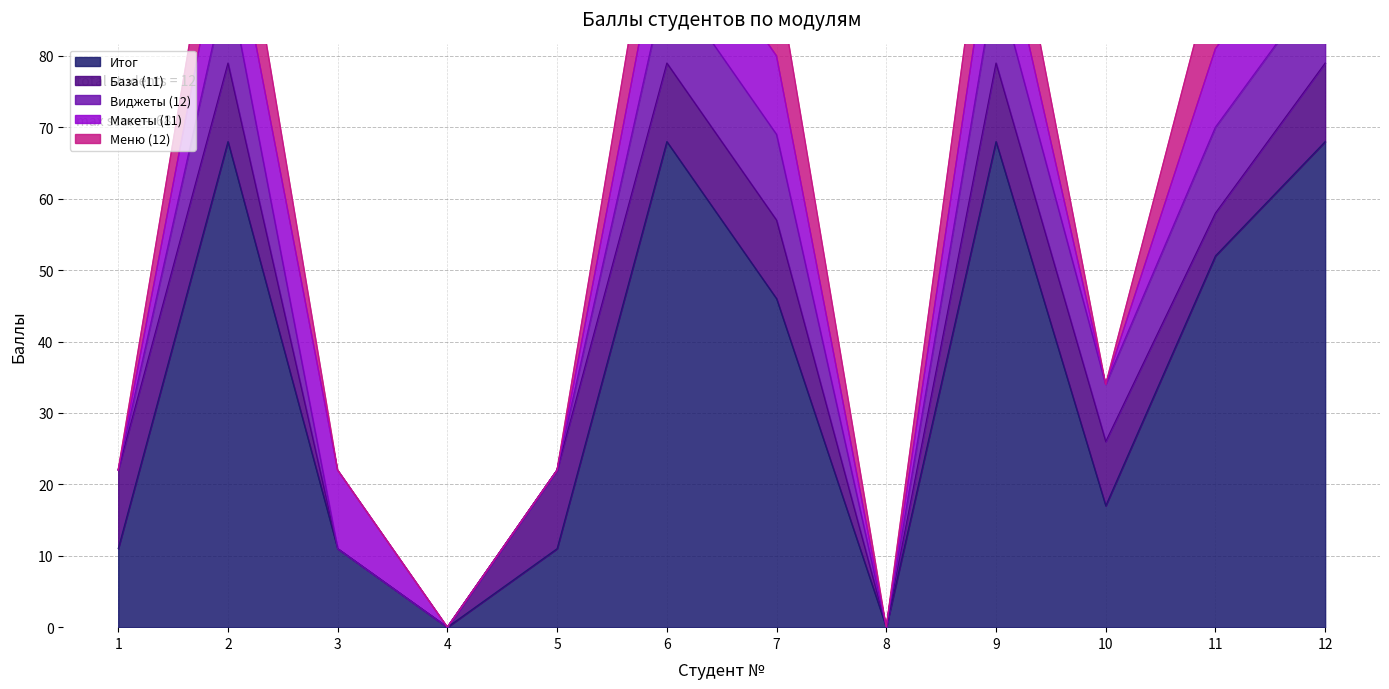

Reading left to right, extract all data points from this chart.

Итог: 11	68	11	0	11	68	46	0	68	17	52	68
База (11): 11	11	0	0	11	11	11	0	11	9	6	11
Виджеты (12): 0	12	0	0	0	12	12	0	12	8	12	12
Макеты (11): 0	11	11	0	0	11	11	0	11	0	11	11
Меню (12): 0	12	0	0	0	12	12	0	12	0	12	12